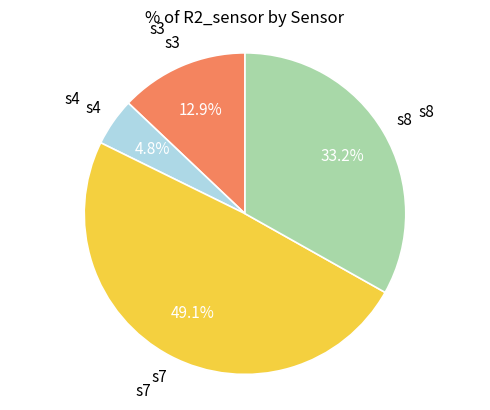

Does any single category account for the majority?

No